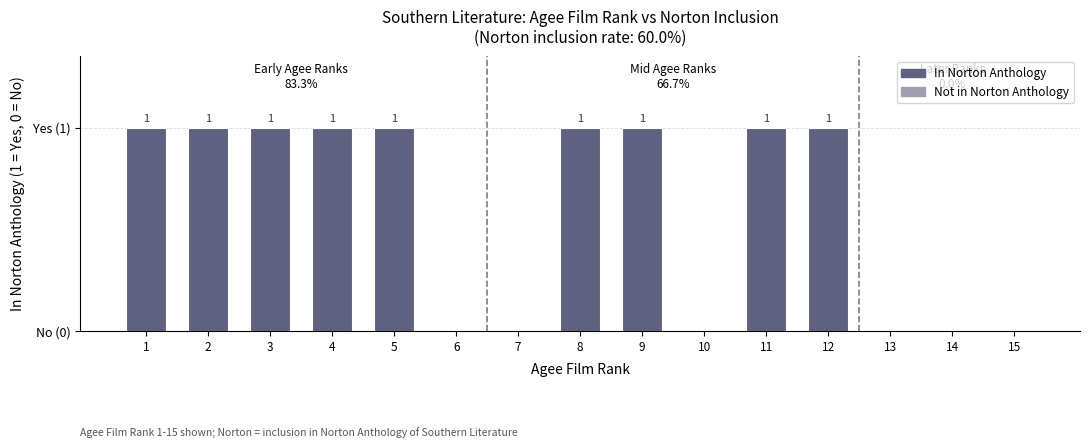

Are the bars horizontal?

No